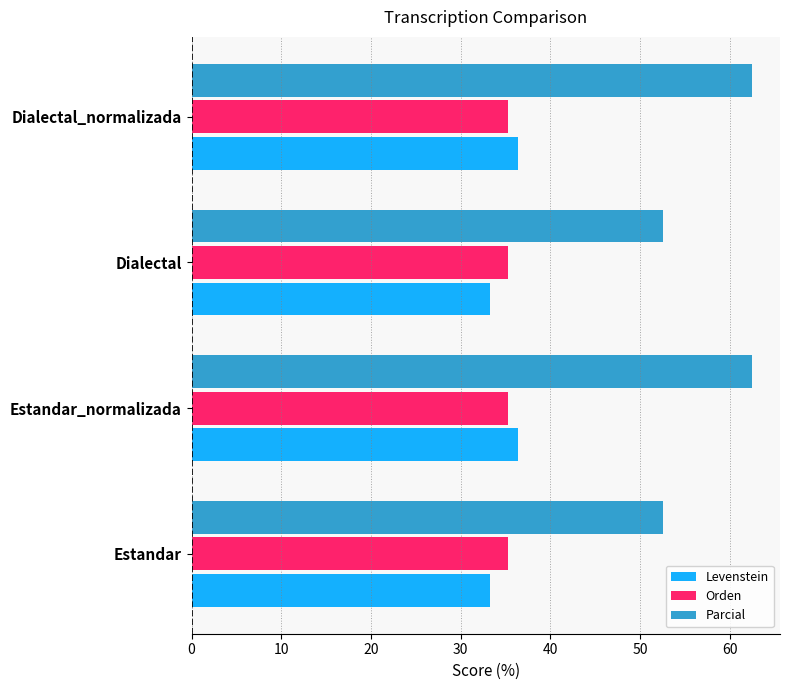

What value does the Levenstein series have at Estandar_normalizada?

36.4